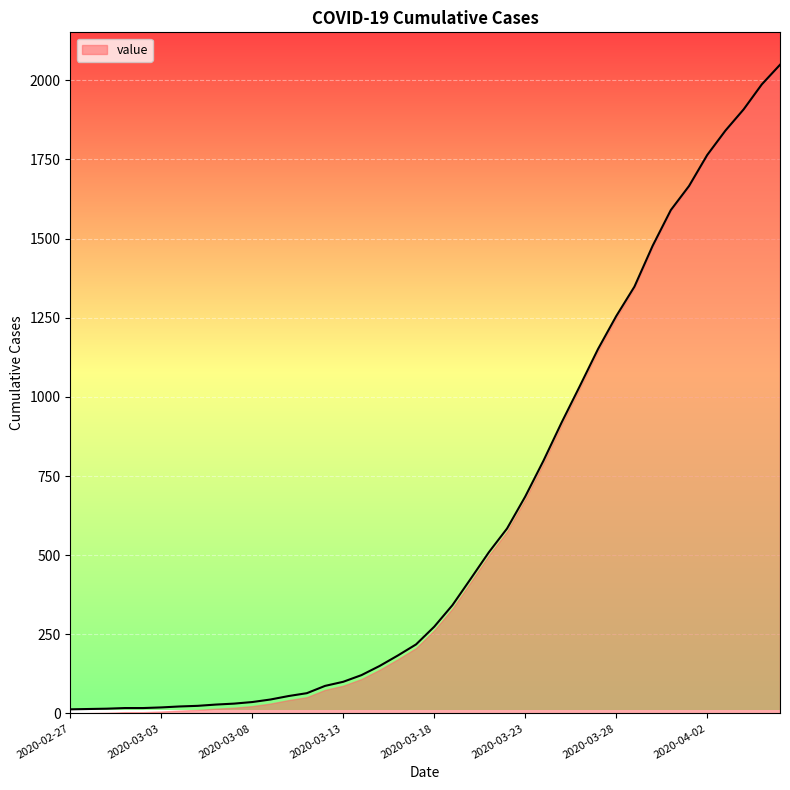

At which label is the value closest to 1031?

2020-03-26